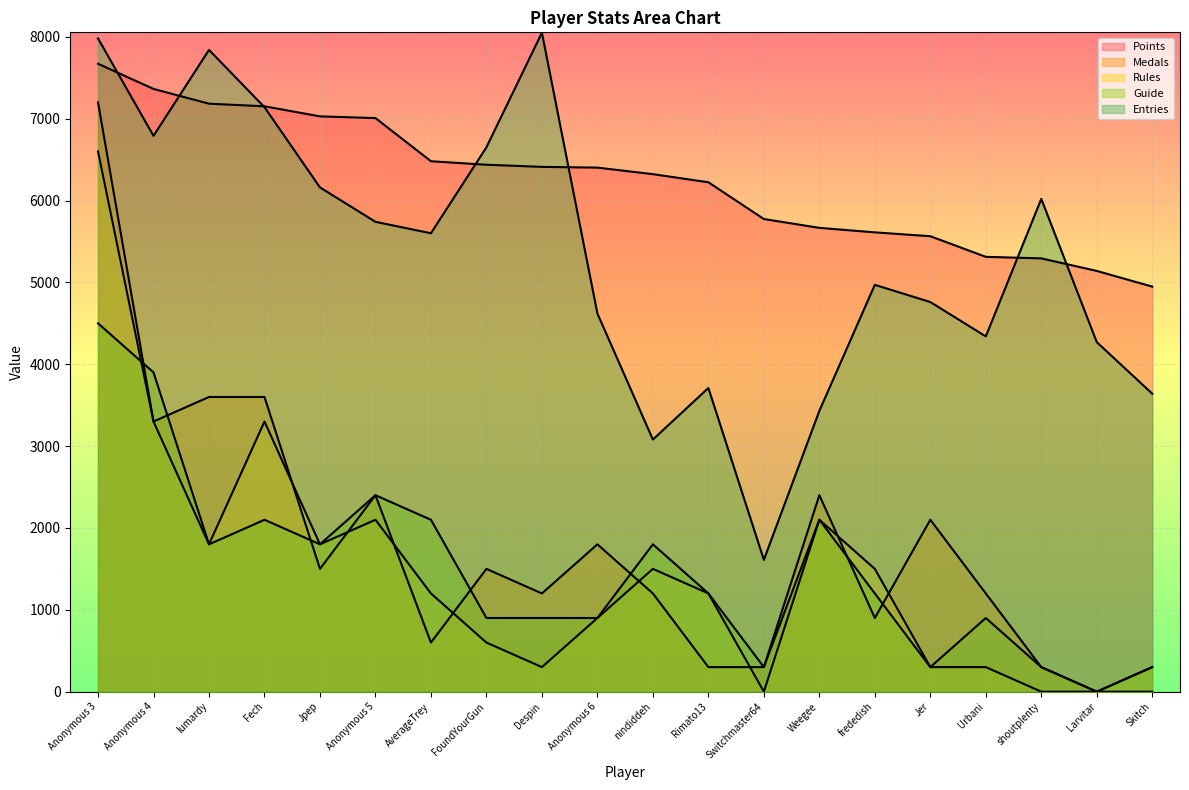

Reading left to right, transcribe all the data shown in this chart.

Points: Anonymous 3=7671	Anonymous 4=7363	lumardy=7183	Fech=7151	Jpep=7028	Anonymous 5=7007	AverageTrey=6480	FoundYourGun=6437	Despin=6411	Anonymous 6=6402	nindiddeh=6322	Rimato13=6223	Switchmaster64=5774	Weegee=5666	frededish=5611	Jer=5564	Urbani=5312	shoutplenty=5293	Larvitar=5140	Skitch=4948
Medals: Anonymous 3=7200	Anonymous 4=3300	lumardy=3600	Fech=3600	Jpep=1500	Anonymous 5=2400	AverageTrey=600	FoundYourGun=1500	Despin=1200	Anonymous 6=1800	nindiddeh=1200	Rimato13=300	Switchmaster64=300	Weegee=2400	frededish=900	Jer=2100	Urbani=1200	shoutplenty=300	Larvitar=0	Skitch=0
Rules: Anonymous 3=6600	Anonymous 4=3300	lumardy=1800	Fech=3300	Jpep=1800	Anonymous 5=2100	AverageTrey=1200	FoundYourGun=600	Despin=300	Anonymous 6=900	nindiddeh=1500	Rimato13=1200	Switchmaster64=0	Weegee=2100	frededish=1500	Jer=300	Urbani=300	shoutplenty=0	Larvitar=0	Skitch=300
Guide: Anonymous 3=4500	Anonymous 4=3900	lumardy=1800	Fech=2100	Jpep=1800	Anonymous 5=2400	AverageTrey=2100	FoundYourGun=900	Despin=900	Anonymous 6=900	nindiddeh=1800	Rimato13=1200	Switchmaster64=300	Weegee=2100	frededish=1200	Jer=300	Urbani=900	shoutplenty=300	Larvitar=0	Skitch=300
Entries: Anonymous 3=7980	Anonymous 4=6790	lumardy=7840	Fech=7140	Jpep=6160	Anonymous 5=5740	AverageTrey=5600	FoundYourGun=6650	Despin=8050	Anonymous 6=4620	nindiddeh=3080	Rimato13=3710	Switchmaster64=1610	Weegee=3430	frededish=4970	Jer=4760	Urbani=4340	shoutplenty=6020	Larvitar=4270	Skitch=3640